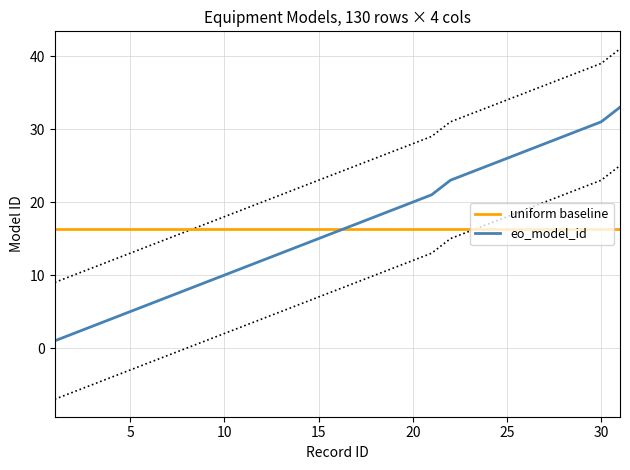

Does the chart display data point markers on the line(s)?

No